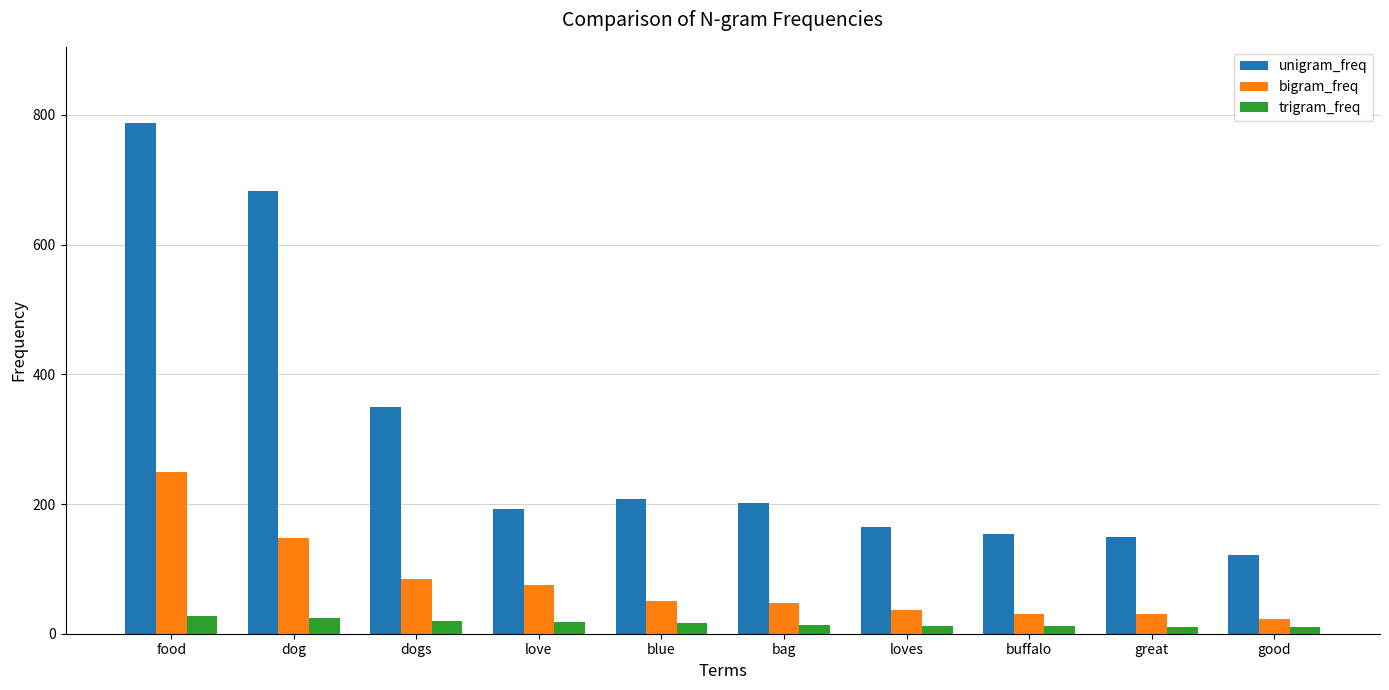

Between dog and dogs, which series saw the biggest shift?

unigram_freq